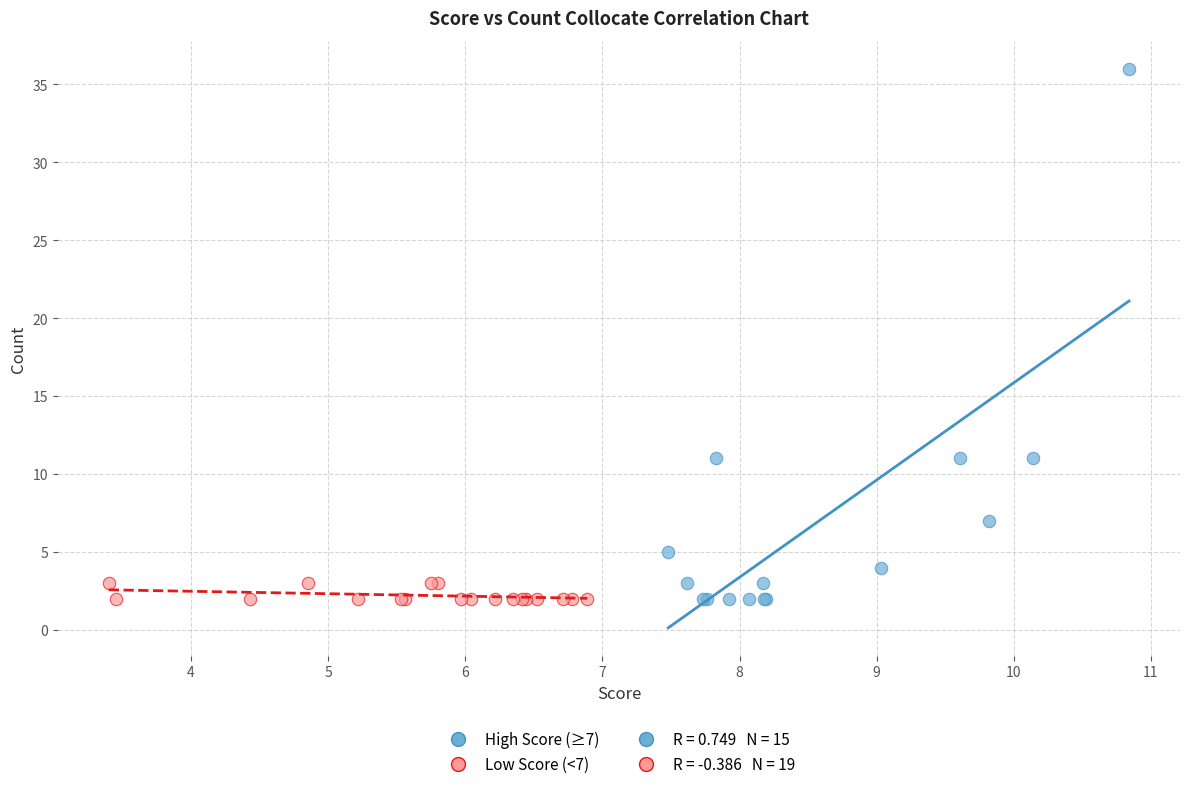

Which series contains the highest Y value?

High Score (≥7)